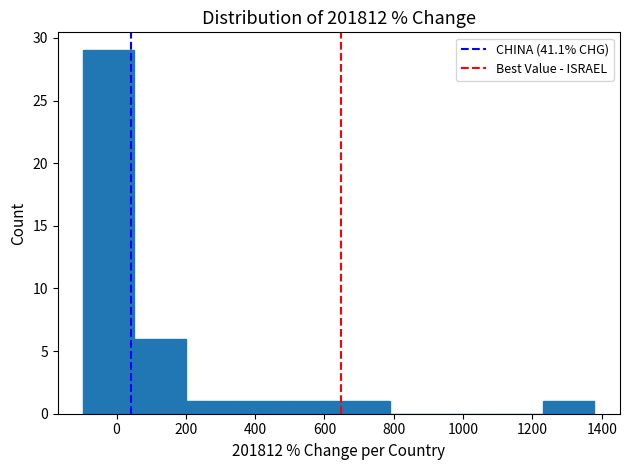

Reading left to right, list every bar in this chart as the range it spans on the x-axis followed by its height. Neither the bar edges nor the heights are printed on the chart, so give them approximately, as read against the axes.

-100 to 60: 29
60 to 200: 6
200 to 340: 1
340 to 500: 1
500 to 640: 1
640 to 780: 1
780 to 940: 0
940 to 1080: 0
1080 to 1240: 0
1240 to 1380: 1